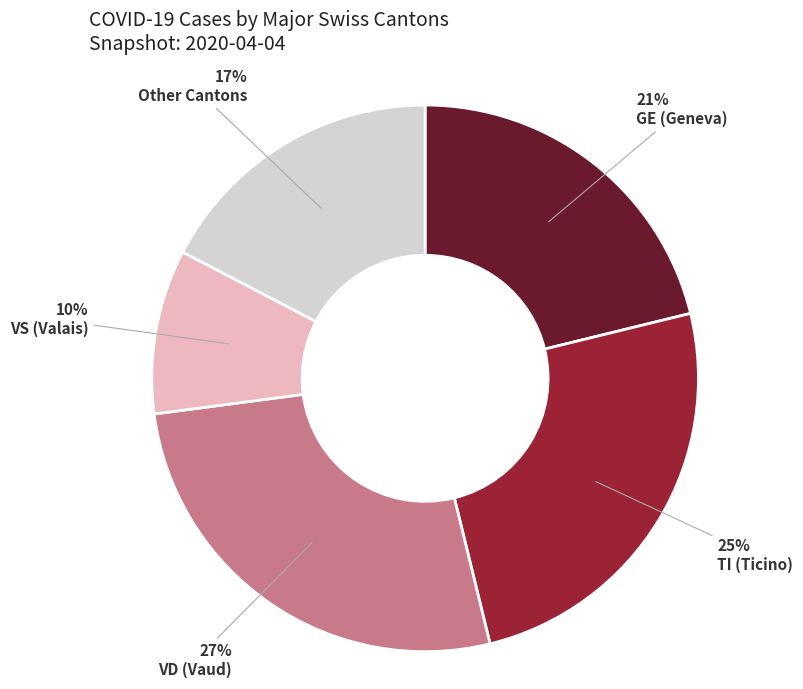

True or false: GE (Geneva) accounts for 7% of the total.

False